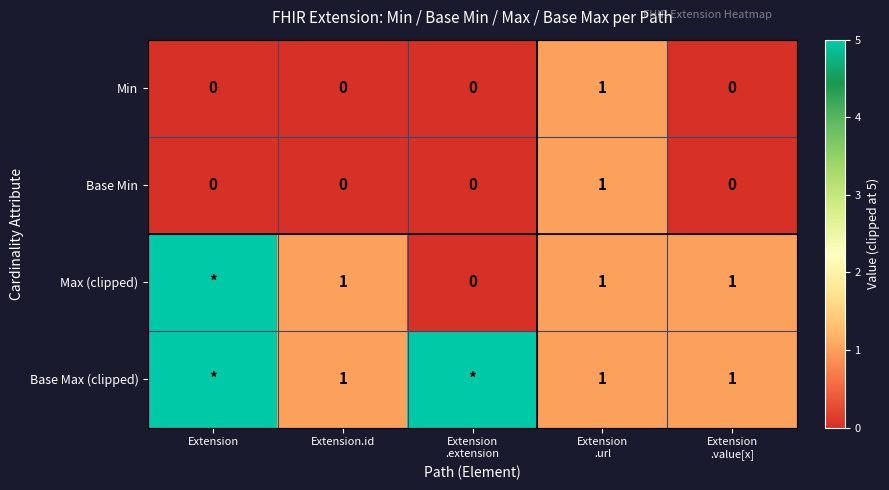

True or false: Base Max (clipped) has a value of 1 at Extension.id.

True